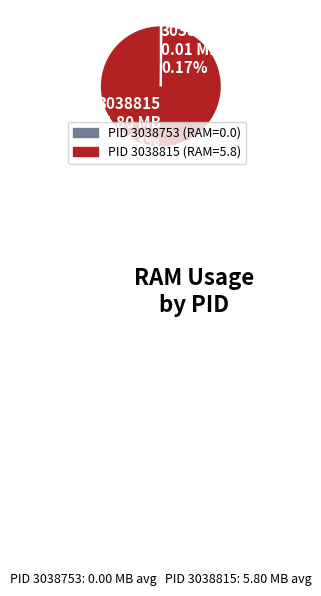

Does any single category account for the majority?

Yes